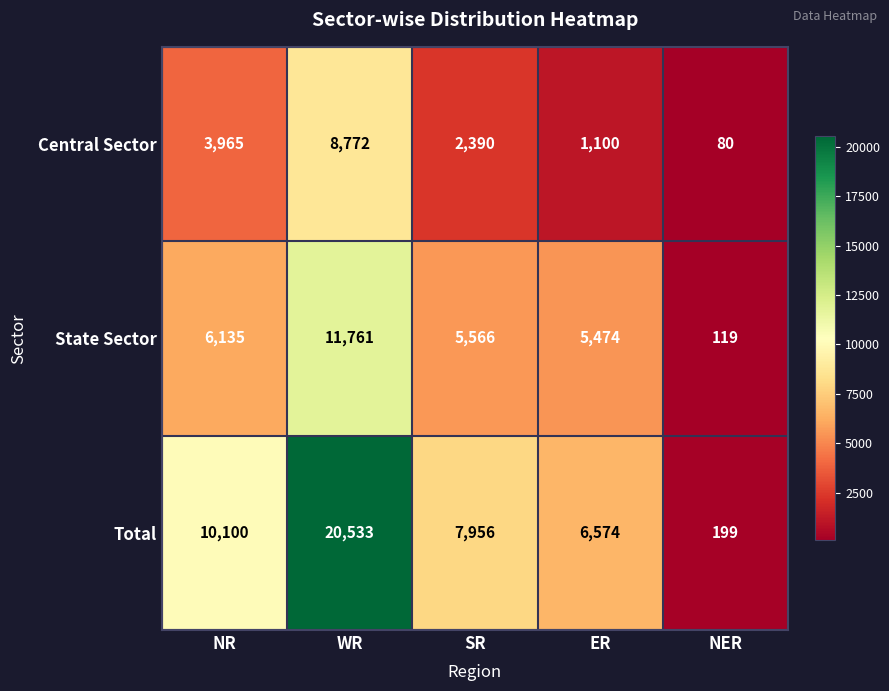

True or false: State Sector has a value of 119 at NER.

True